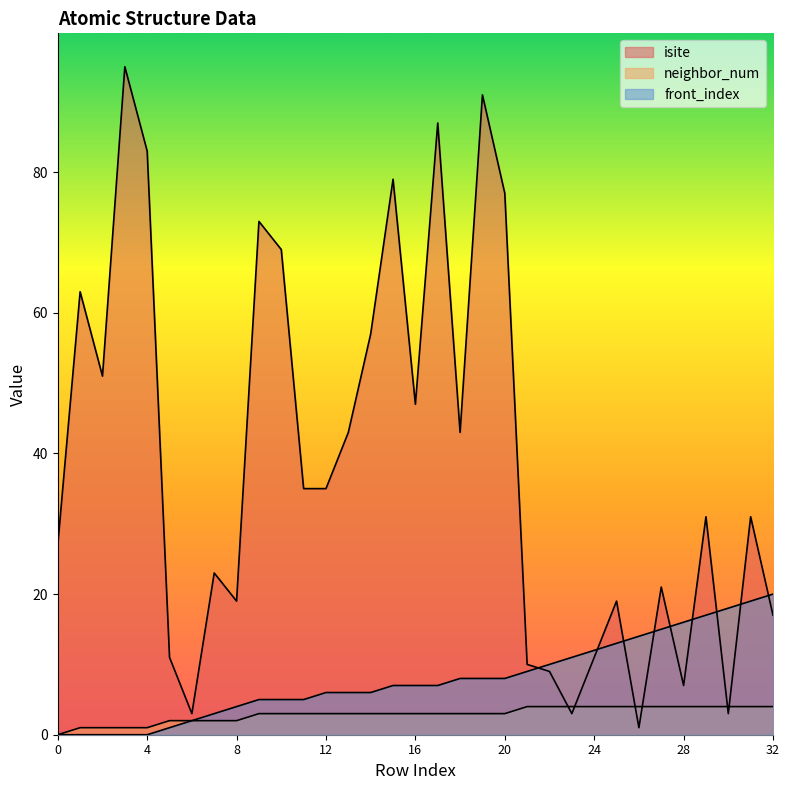

Reading left to right, list all the values displayed in this chart.

isite: 27	63	51	95	83	11	3	23	19	73	69	35	35	43	57	79	47	87	43	91	77	10	9	3	11	19	1	21	7	31	3	31	17
neighbor_num: 0	1	1	1	1	2	2	2	2	3	3	3	3	3	3	3	3	3	3	3	3	4	4	4	4	4	4	4	4	4	4	4	4
front_index: 0	0	0	0	0	1	2	3	4	5	5	5	6	6	6	7	7	7	8	8	8	9	10	11	12	13	14	15	16	17	18	19	20